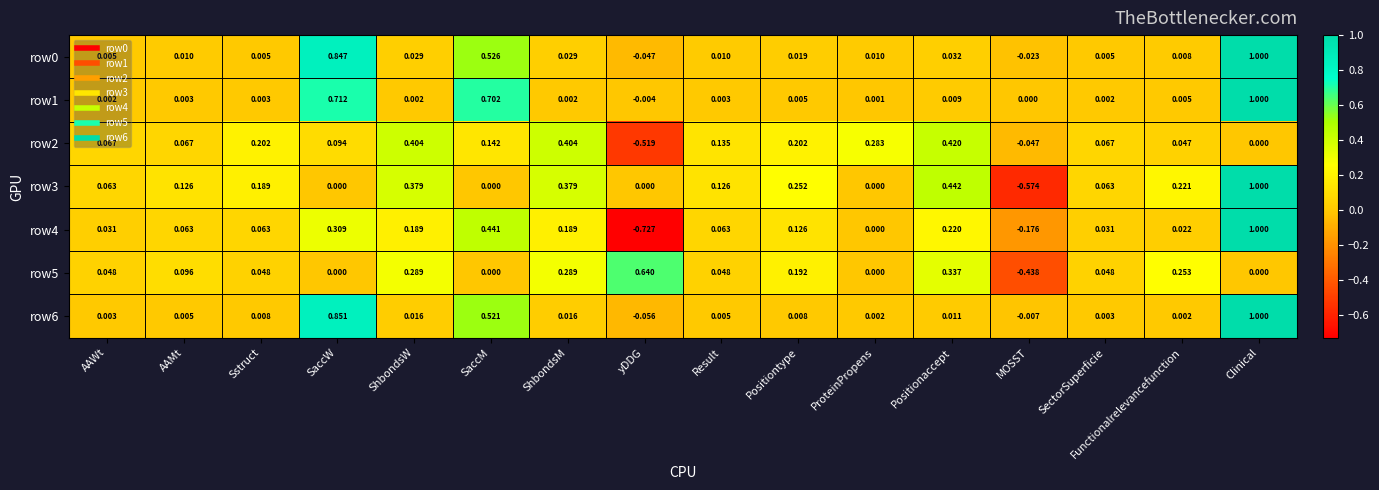

At which category does the chart reach its minimum across all series?

yDDG